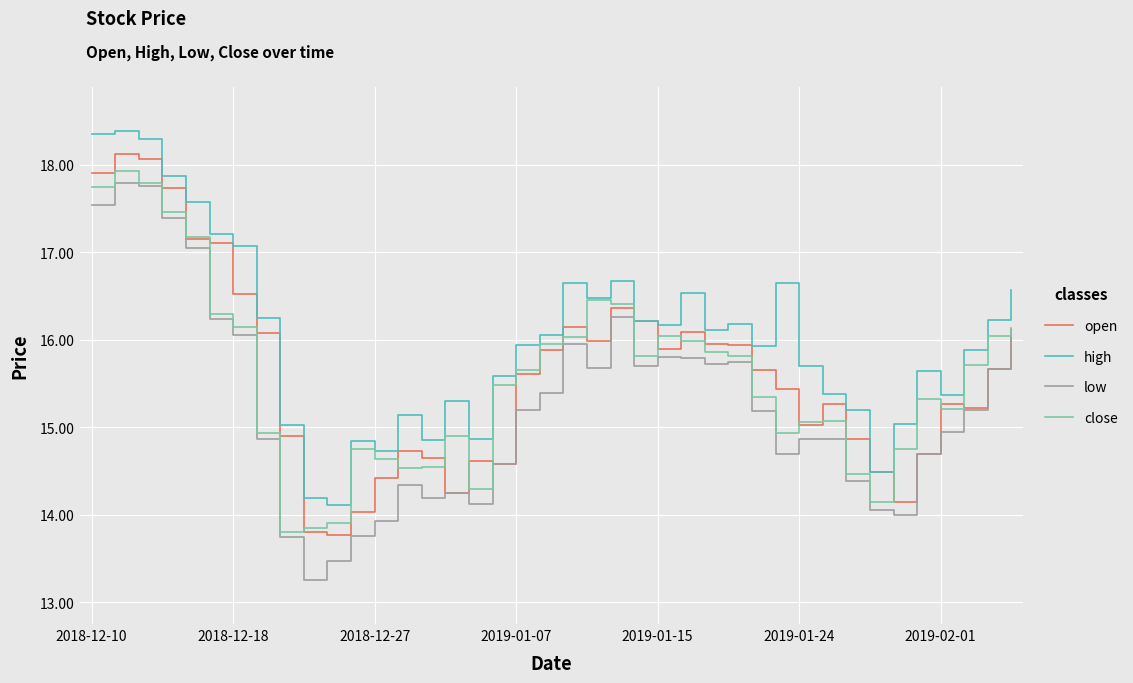

What is the average value of the open series?

15.6